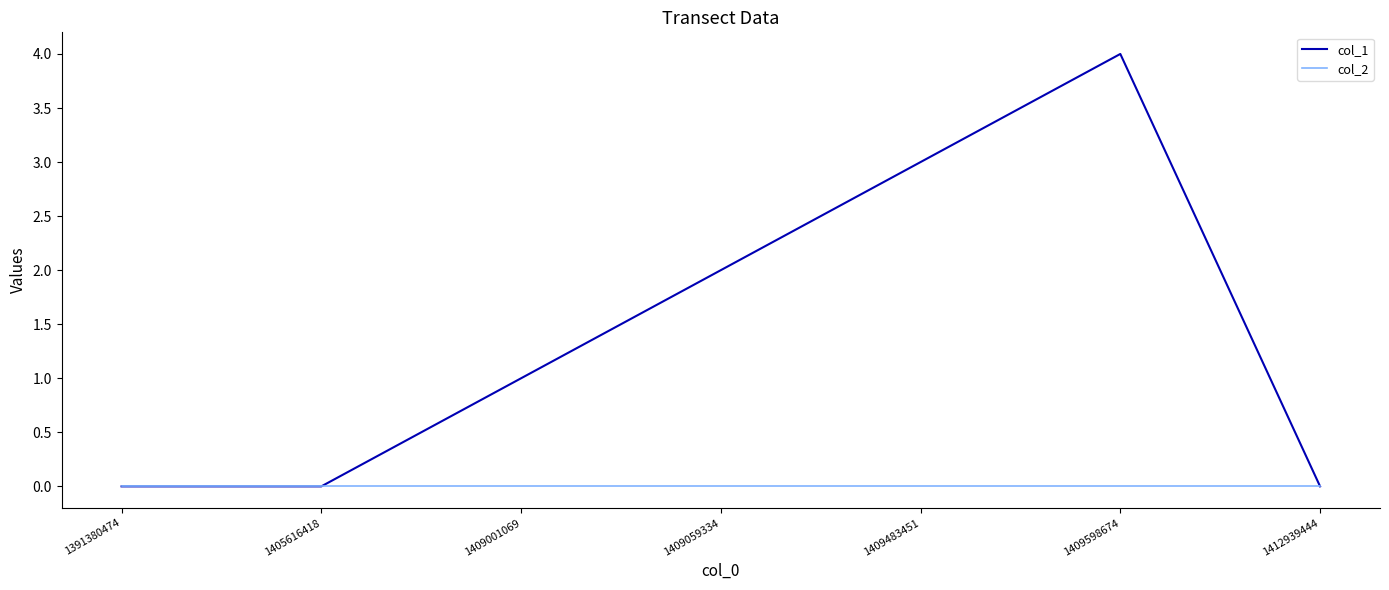

Which series has the largest total across all categories?

col_1